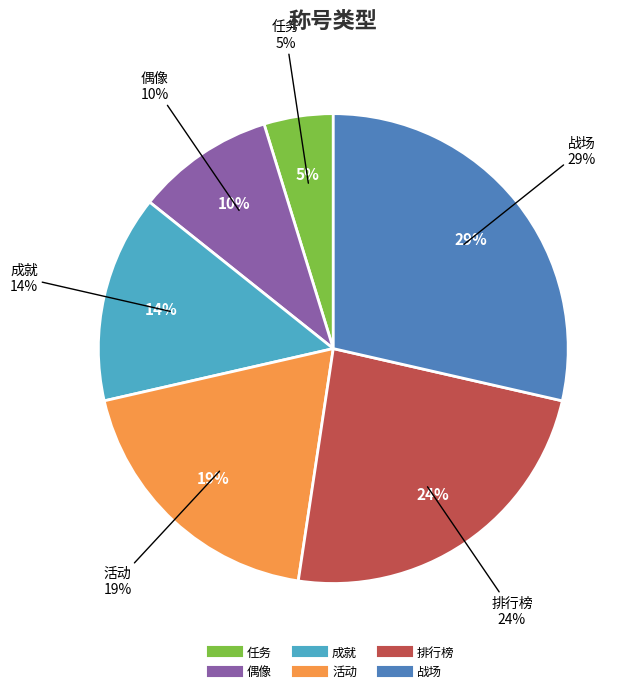

What percentage is the 排行榜 slice, to the nearest percent?

24%